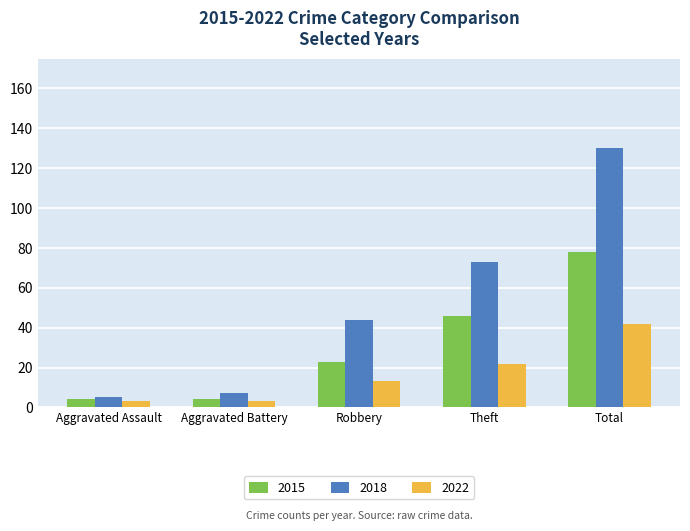

At how many categories does at least one series exceed 32?

3